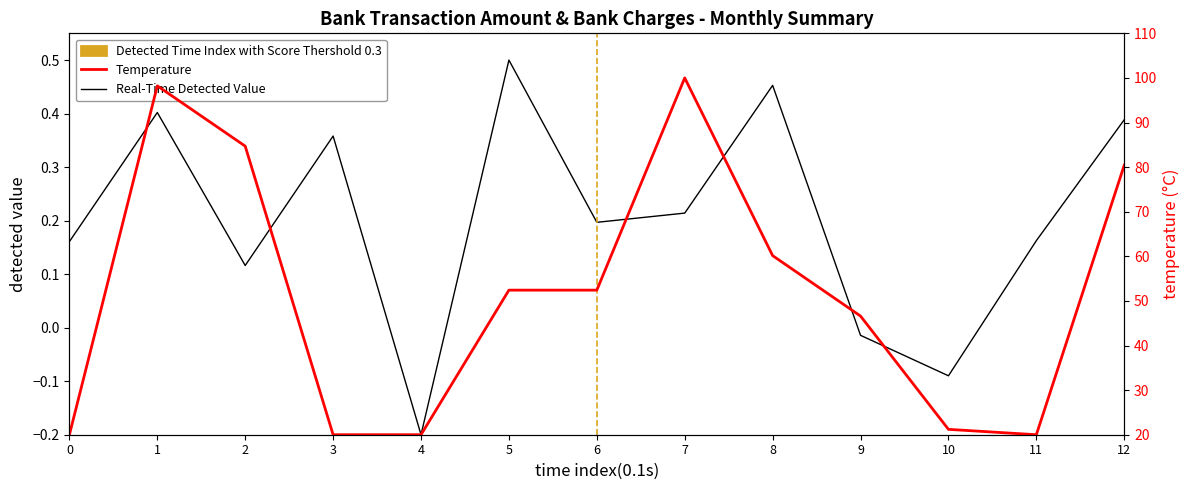

Where is the first local minimum for Bank_Charges?

11